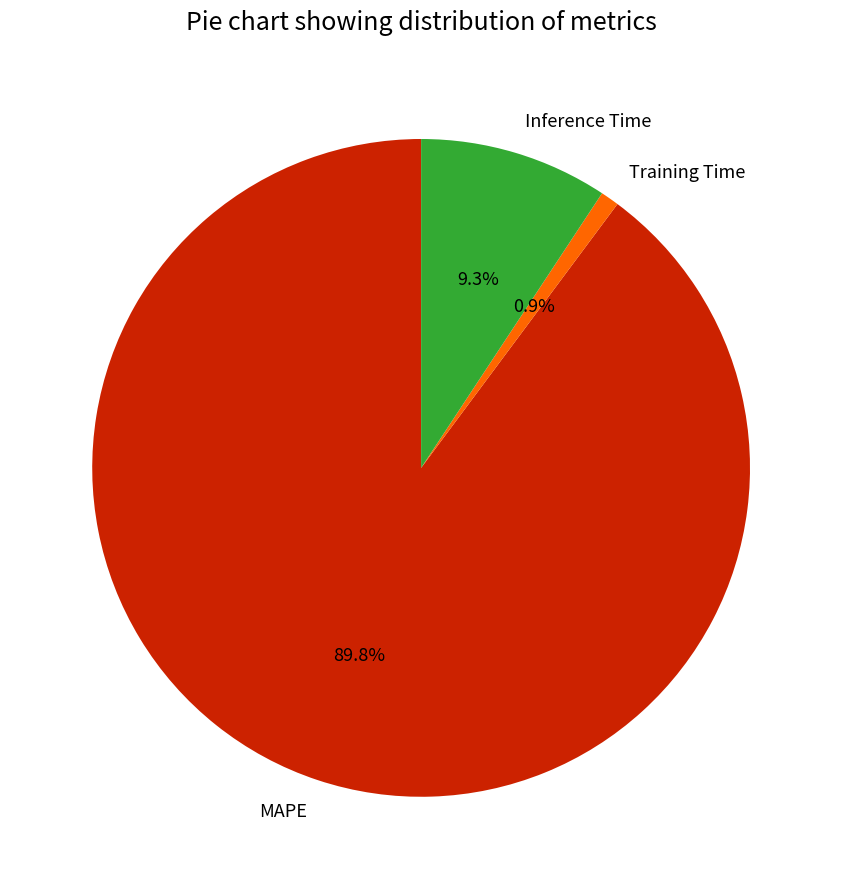

What percentage is the MAPE slice, to the nearest percent?

90%